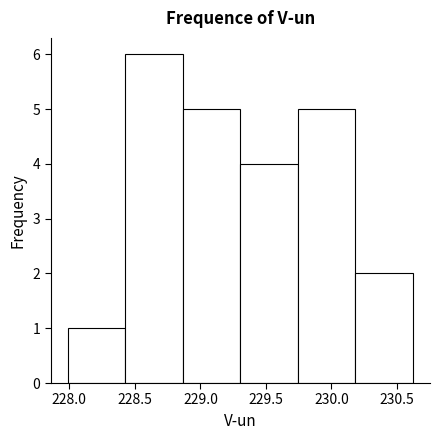

How tall is the bar that spans 229.75 to 230.20 on the x-axis? Neither the bar edges nor the heights are printed on the chart, so give them approximately, as read against the axes.

5